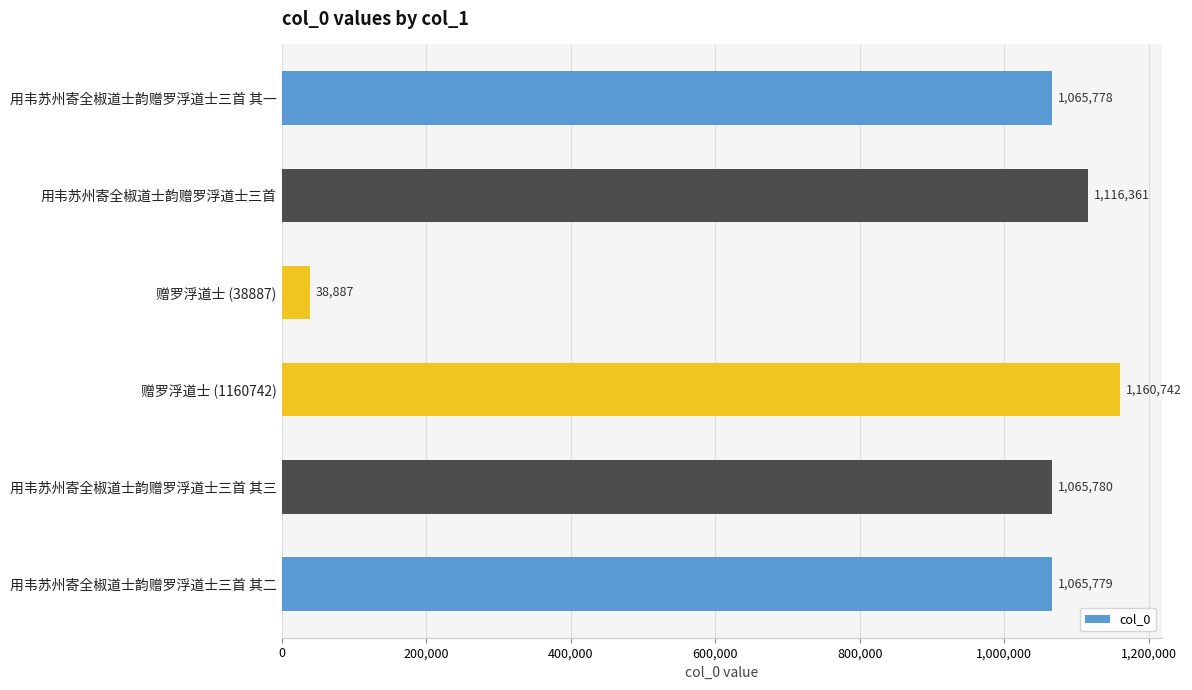

True or false: the data shows 450633 at 用韦苏州寄全椒道士韵赠罗浮道士三首 其二.

False